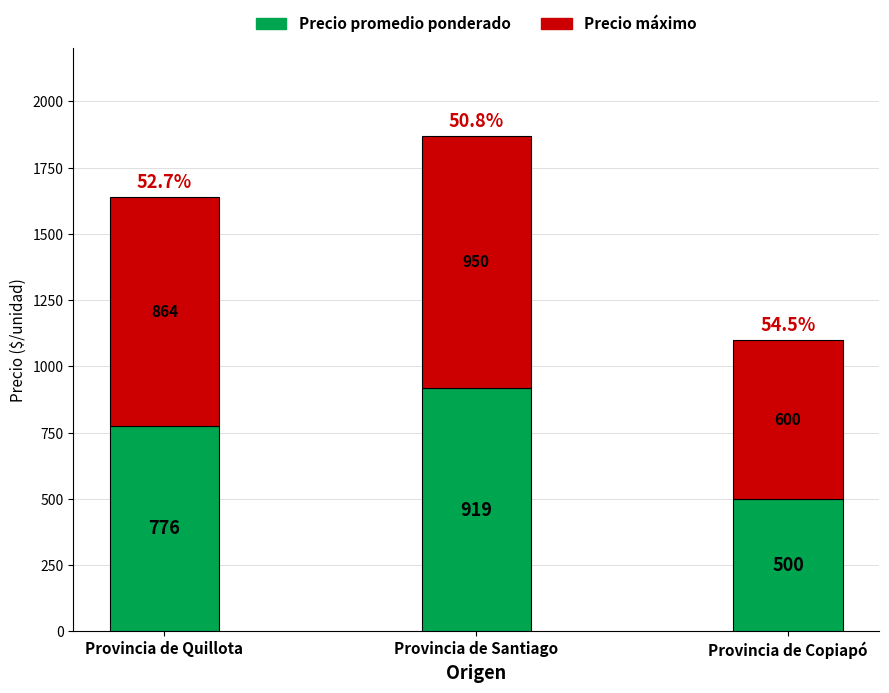

The Precio promedio ponderado series shows 108 at Provincia de Copiapó. True or false?

False